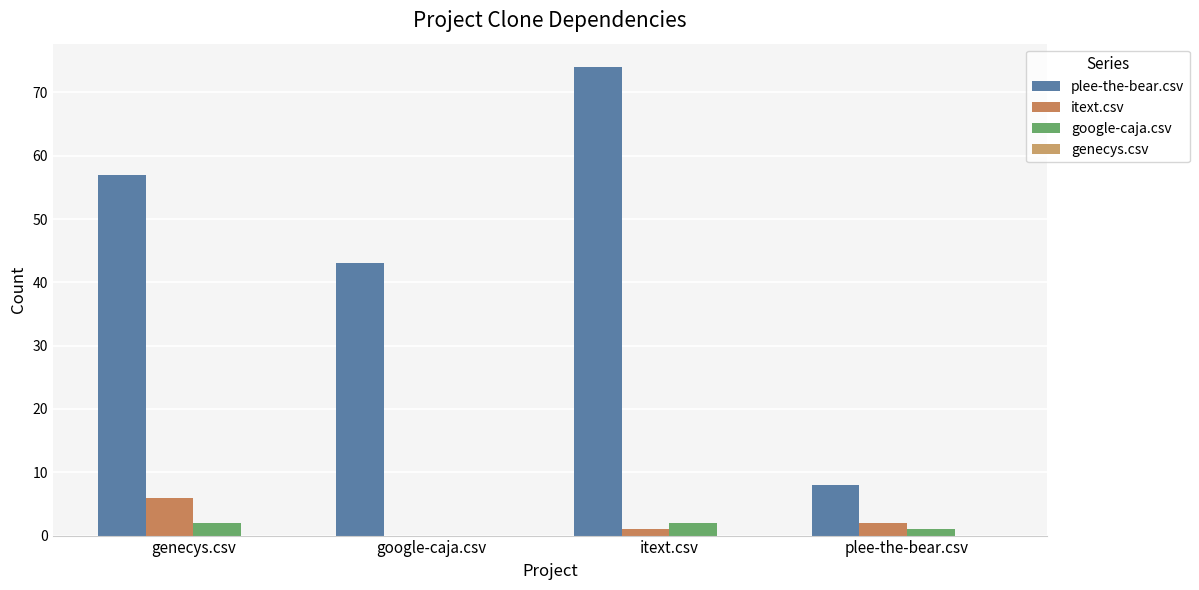

What is the greatest value displayed?

74